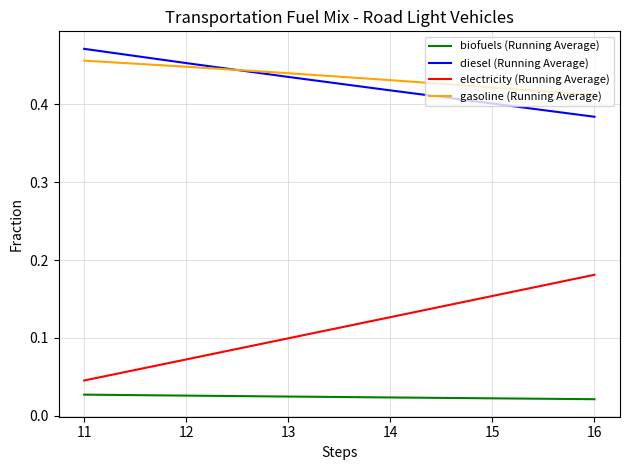

At which label is electricity (Running Average) closest to 0?

11